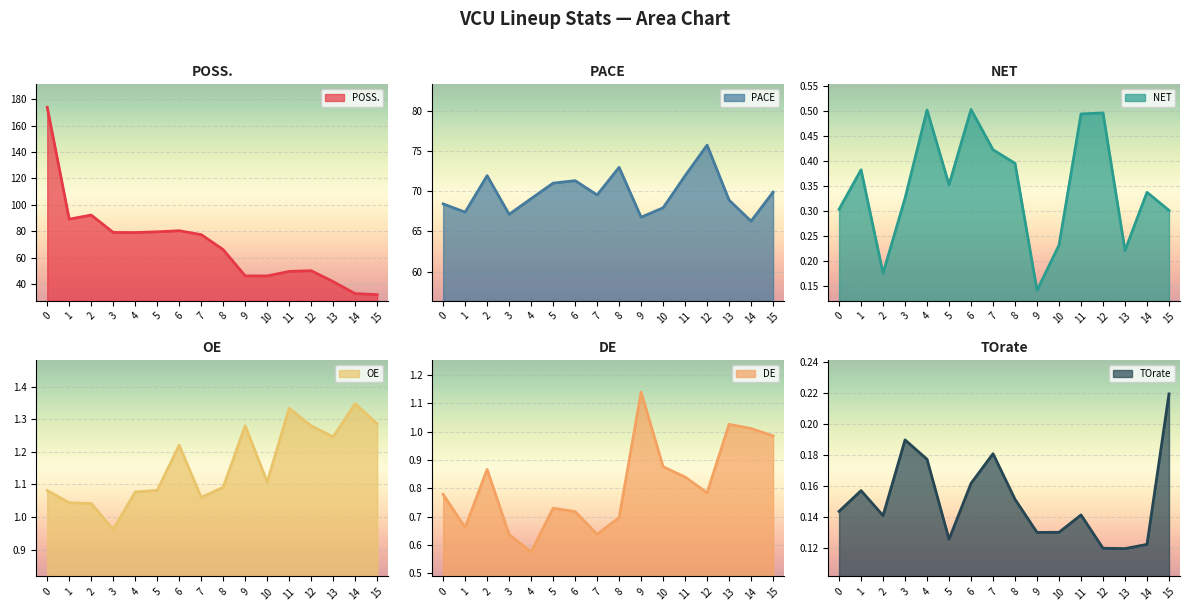

Is it true that NET equals 0.4 at 8?

True